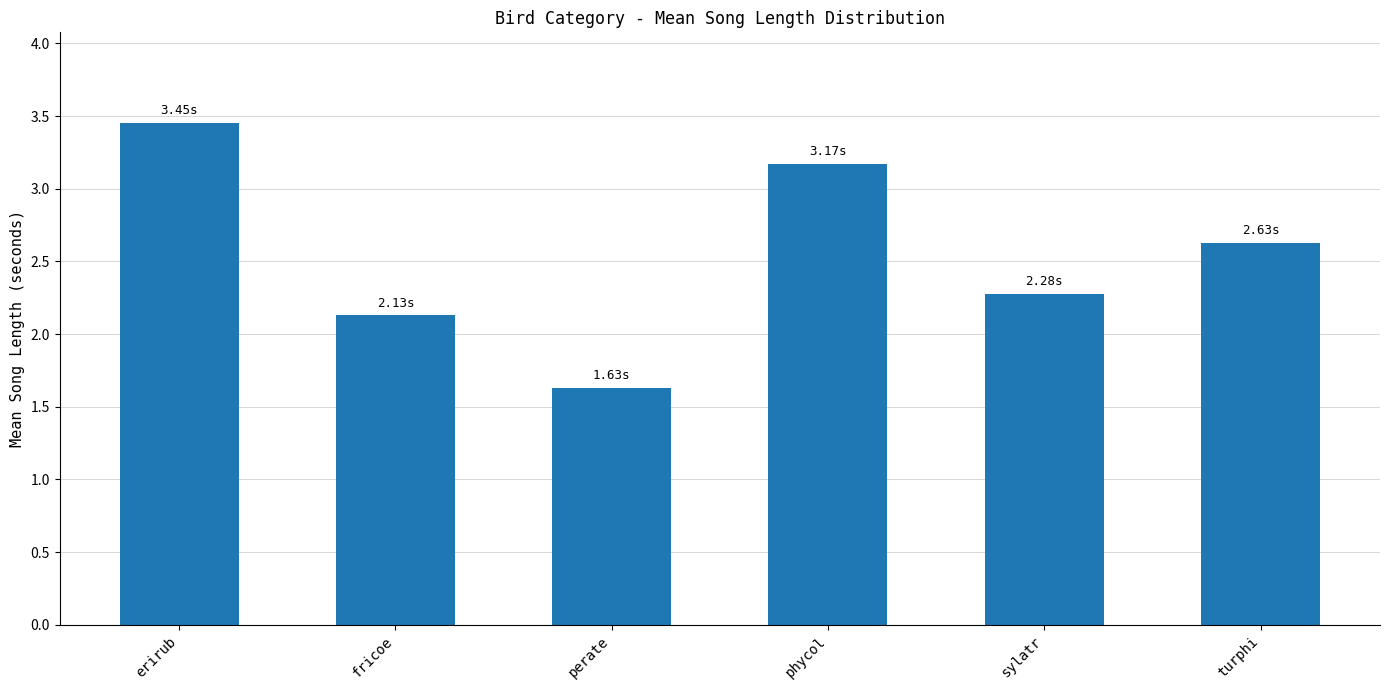

List the labels in order of value, largest first.

erirub, phycol, turphi, sylatr, fricoe, perate